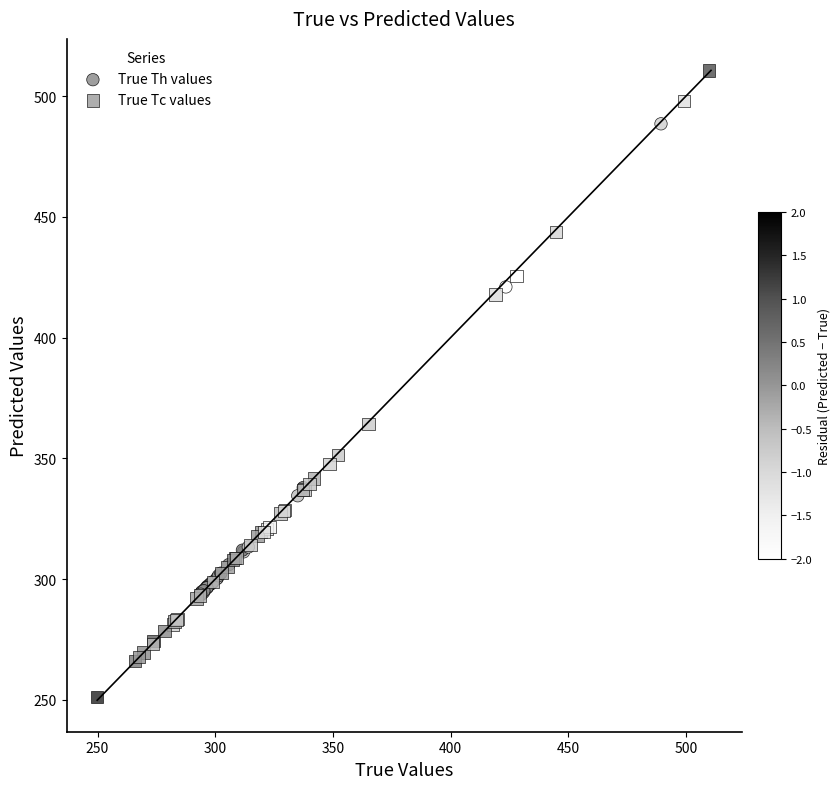

Which series contains the highest Y value?

True Tc values